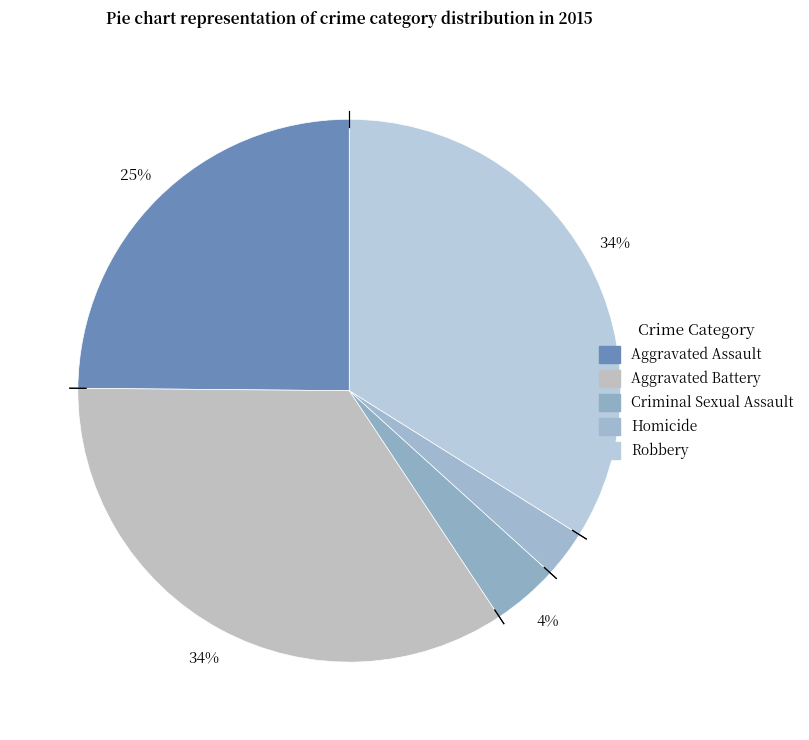

How many segments does this pie chart have?

5